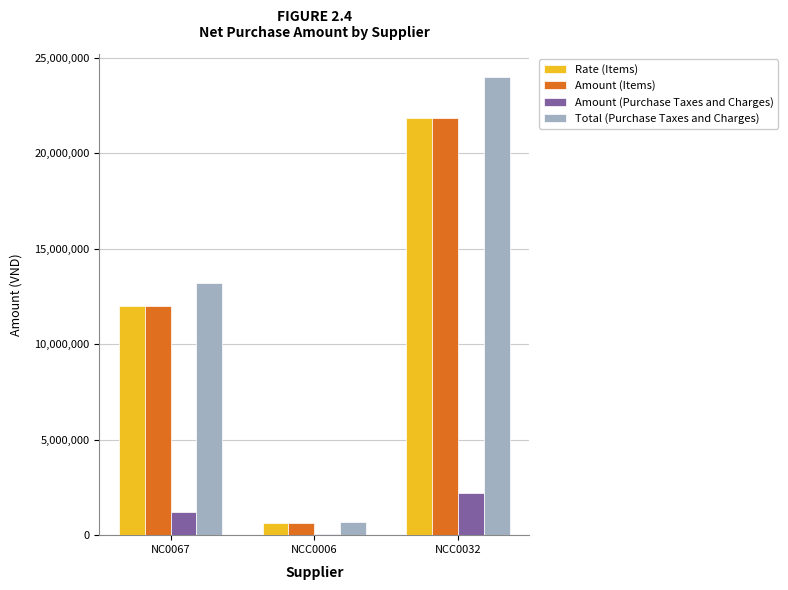

Is it true that Rate (Items) equals 12000000 at NC0067?

True